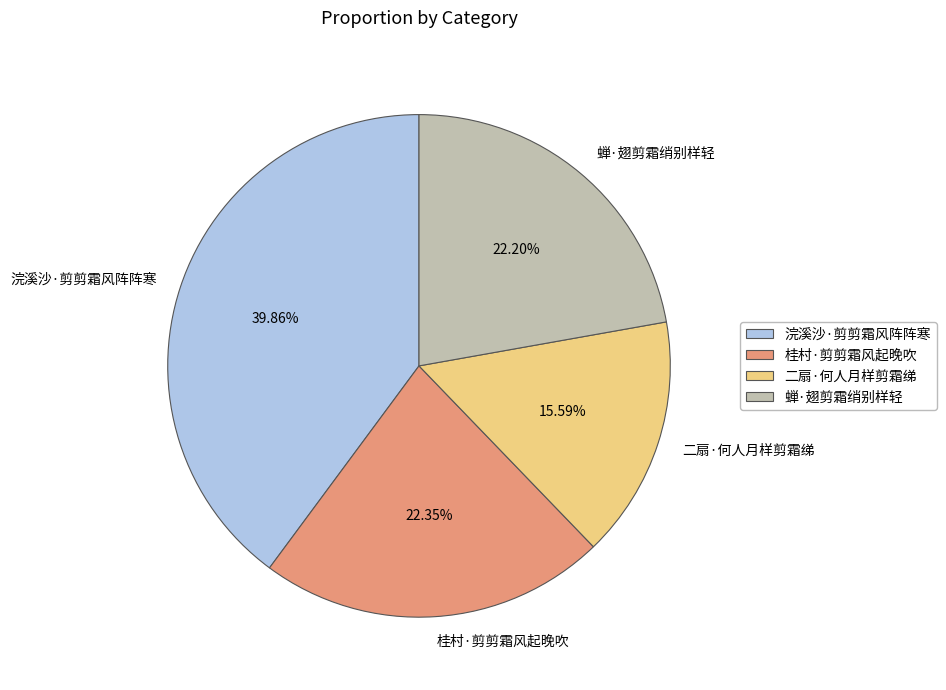

The 蝉·翅剪霜绡别样轻 slice represents 10% of the pie. True or false?

False